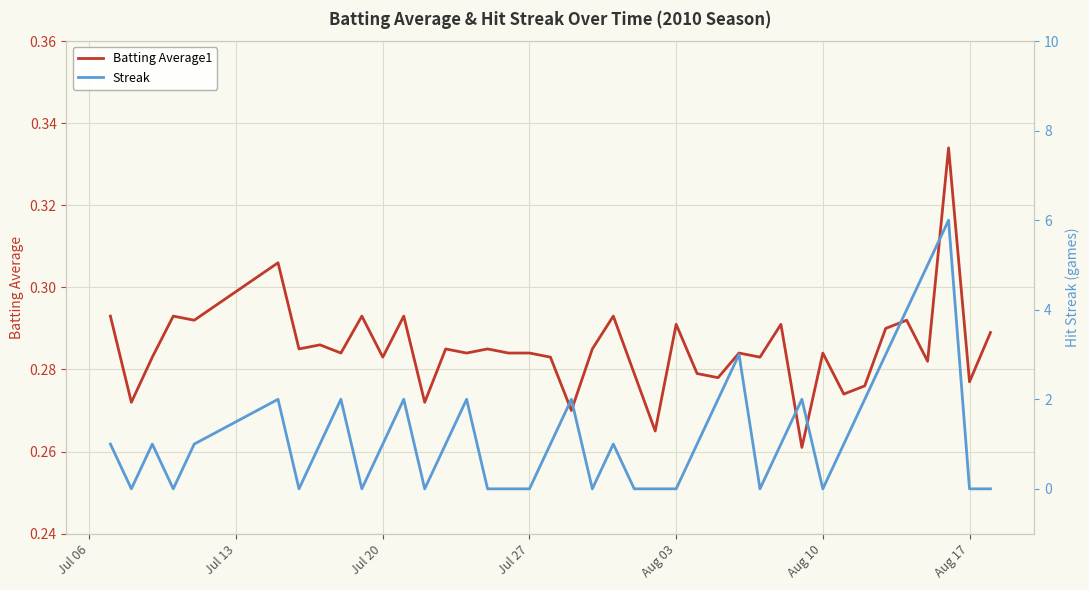

True or false: Streak and Batting Average1 cross at least once.

True